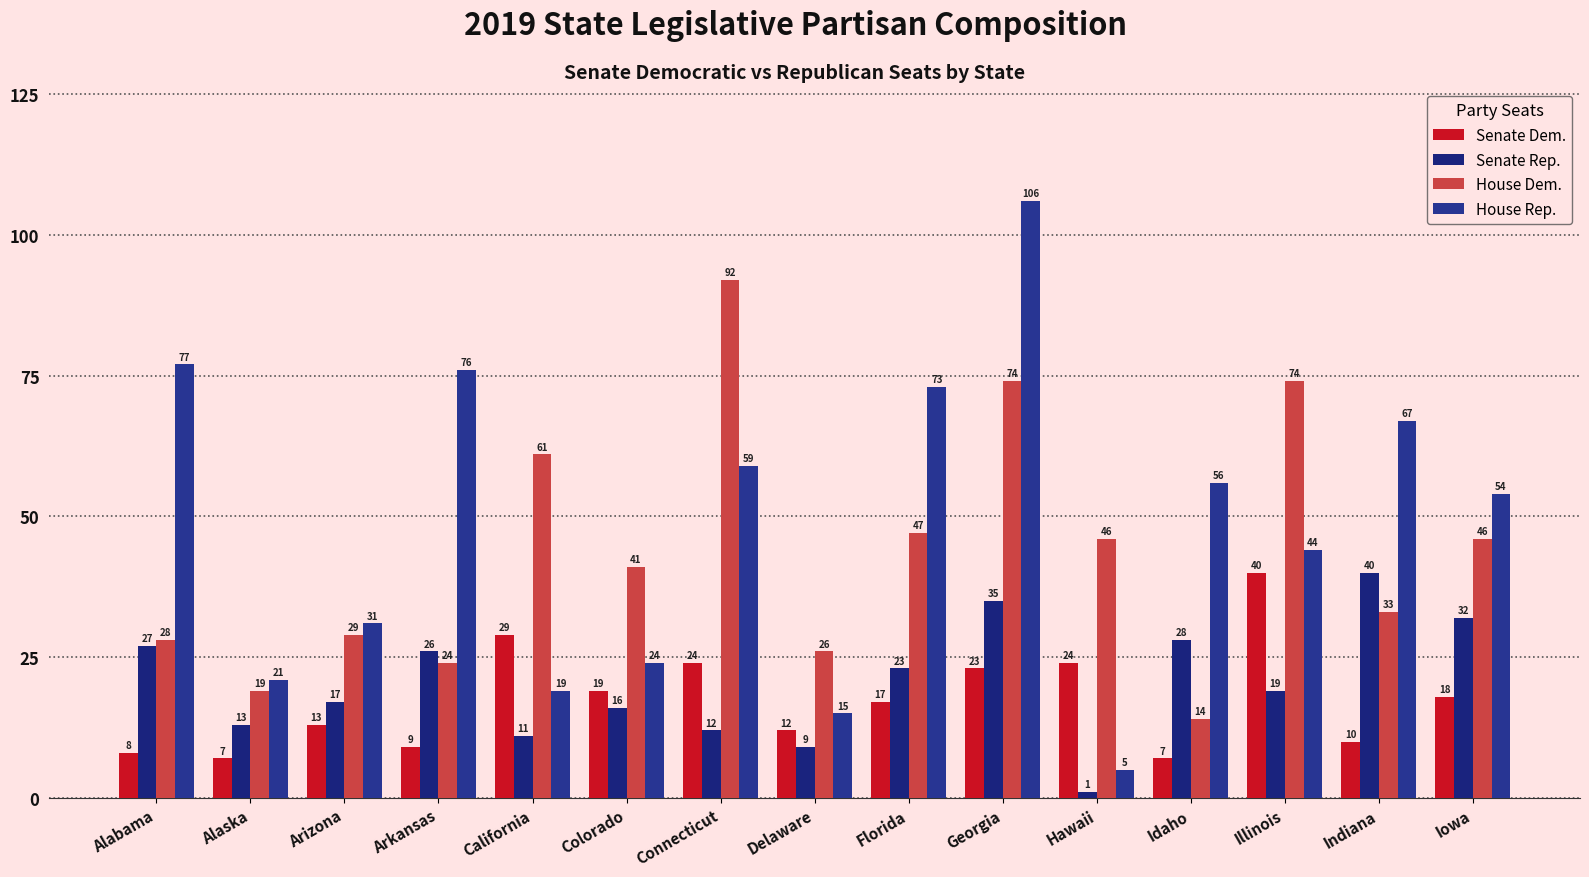

The House Dem. series shows 35 at Connecticut. True or false?

False